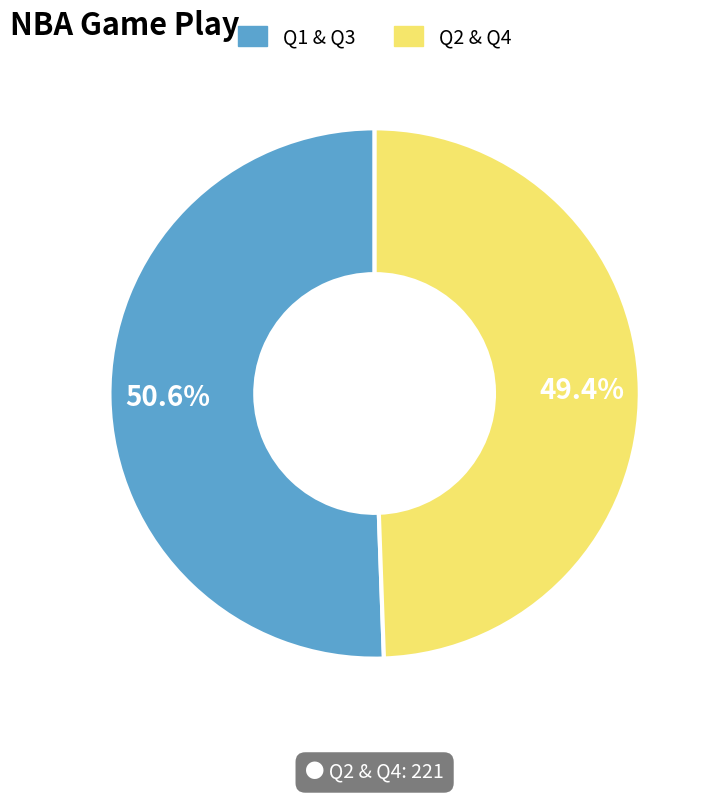

Is there any slice that represents more than half of the pie?

Yes